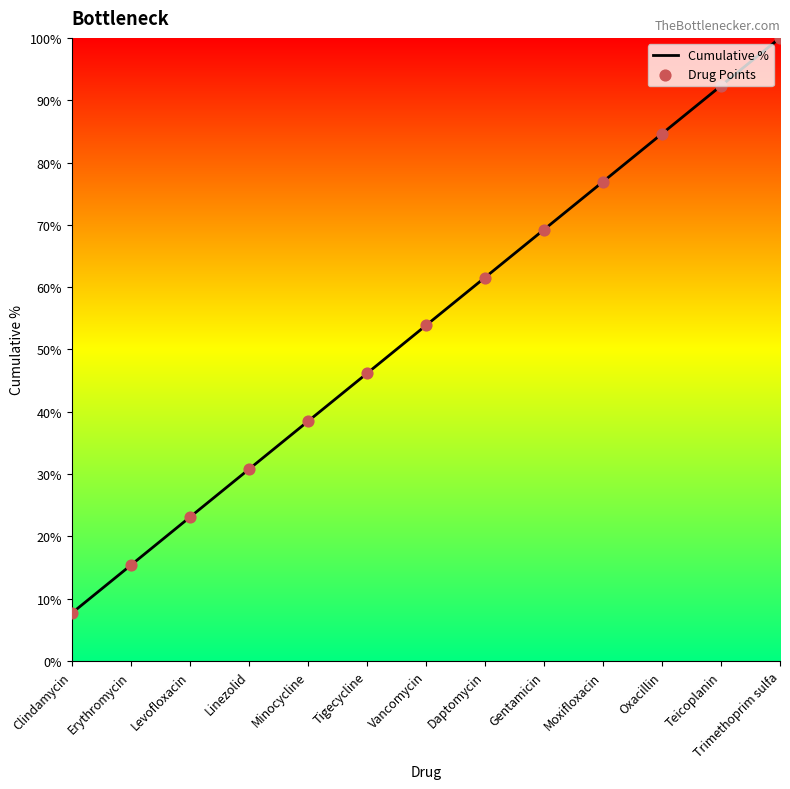

What is the ratio of the value at Trimethoprim sulfa to the value at Vancomycin?

1.9